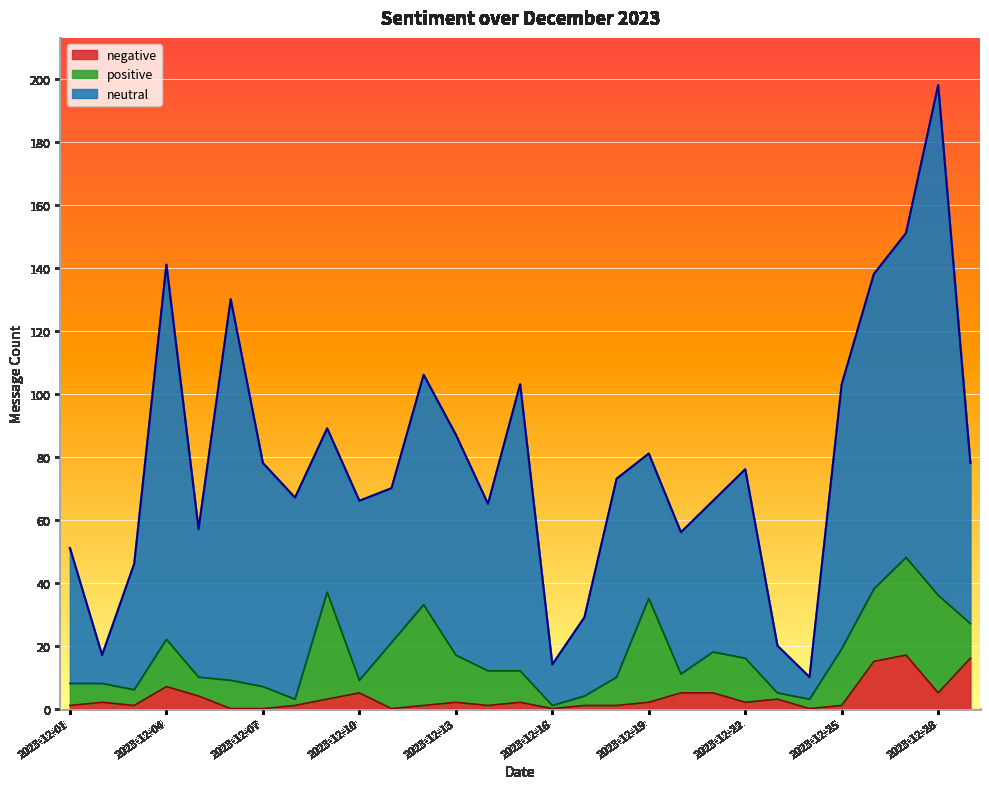

In positive, how many points are higher than both neighbors (excluding endpoints)?

6